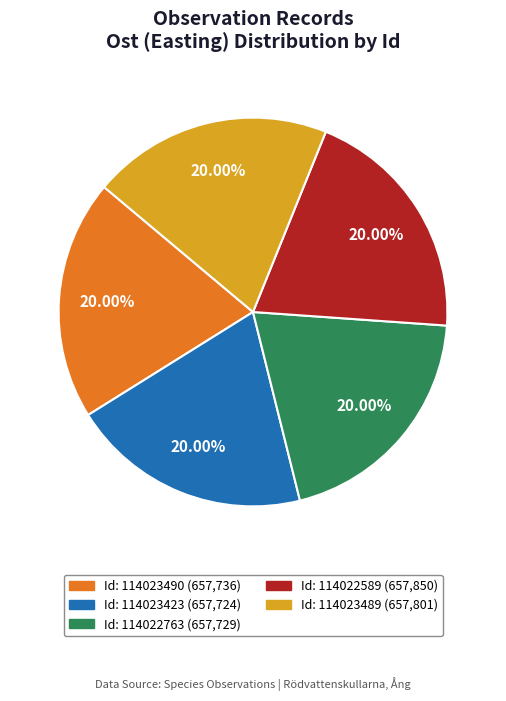

Does any single category account for the majority?

No